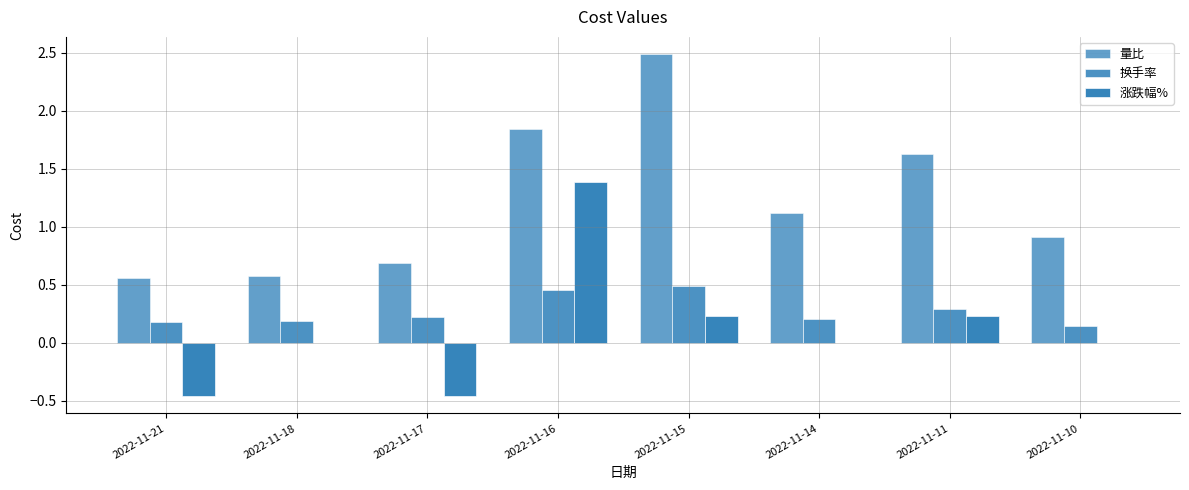

How many groups of bars are there?

8